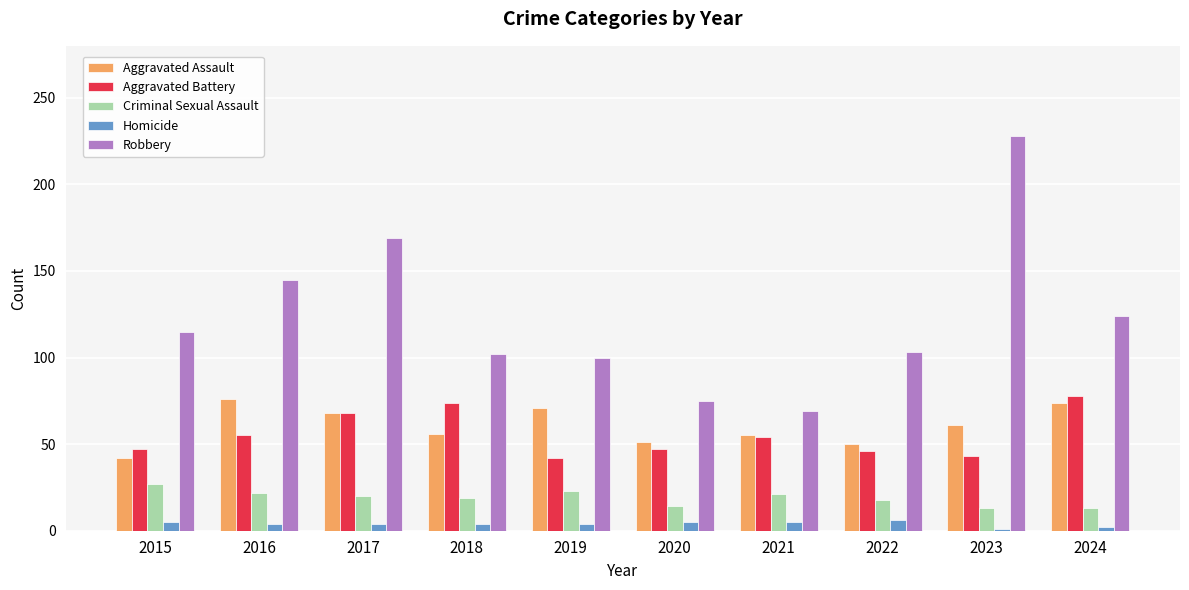

The value of Robbery at 2022 is 103. True or false?

True